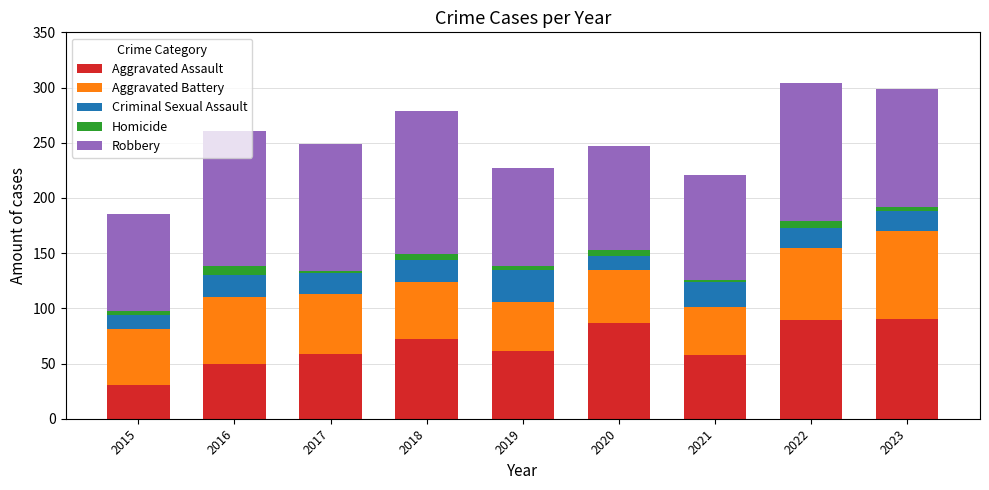

True or false: Aggravated Assault has a value of 59 at 2017.

True